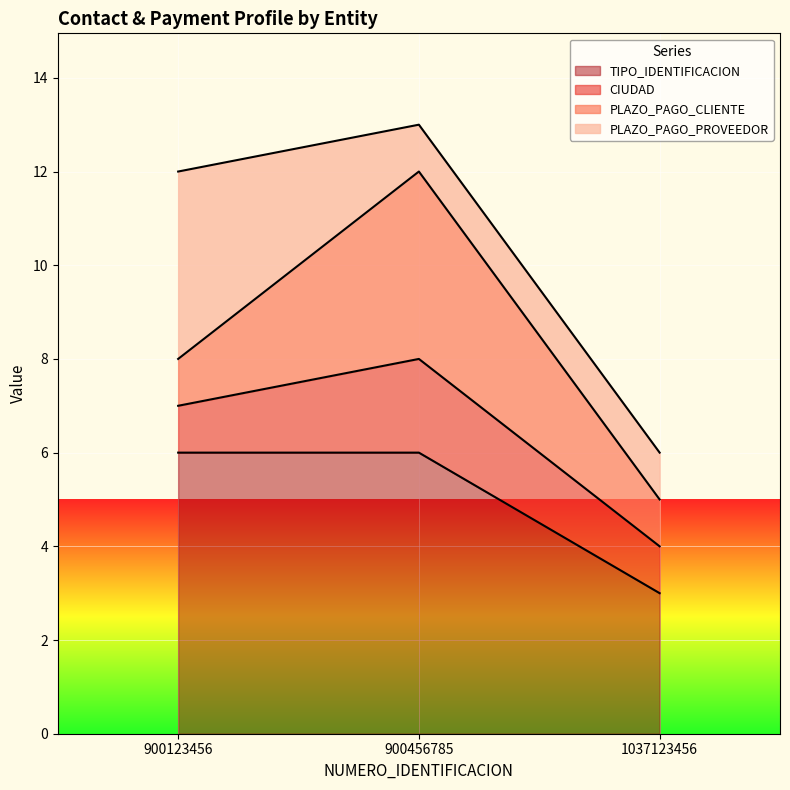

Rank the series by their maximum value, from highest to lowest.

TIPO_IDENTIFICACION, PLAZO_PAGO_CLIENTE, PLAZO_PAGO_PROVEEDOR, CIUDAD